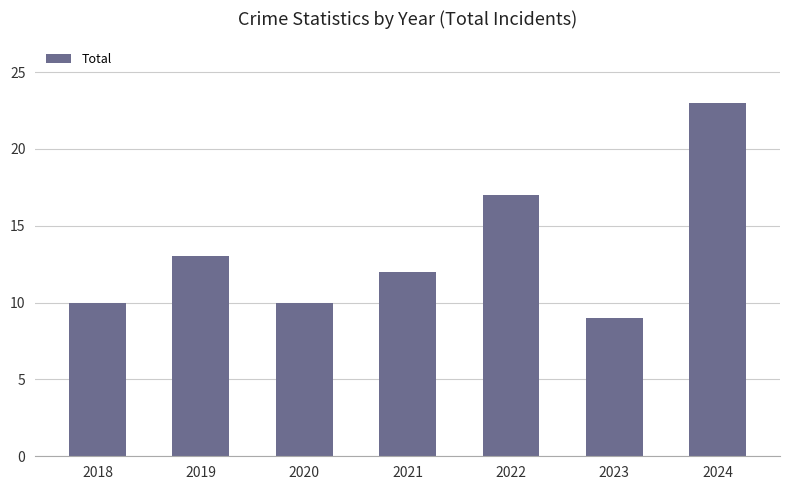

Reading right to left, what are all the values shown in this chart?

23	9	17	12	10	13	10